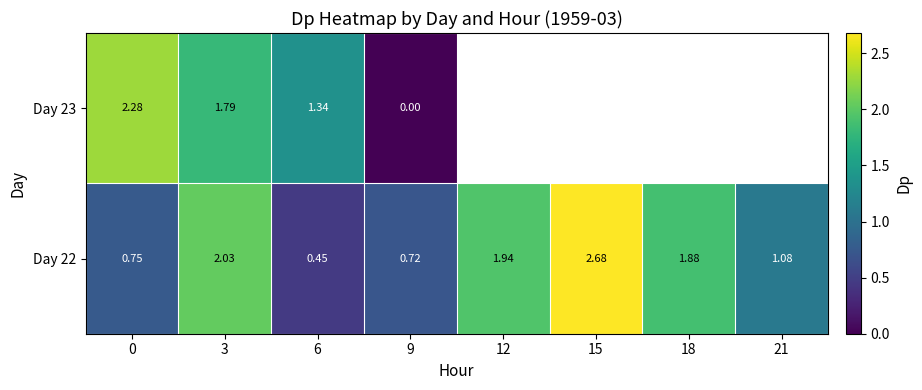

True or false: Day 22 has a value of 3.6 at 15.

False